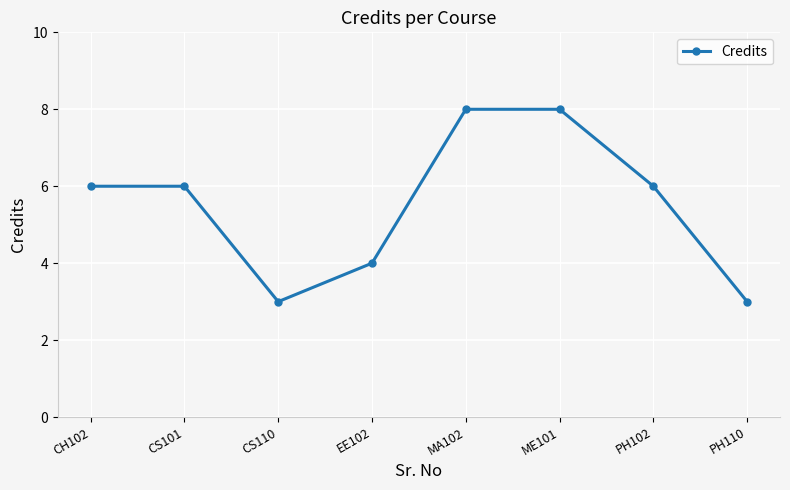

What position from the right is CS101?

7